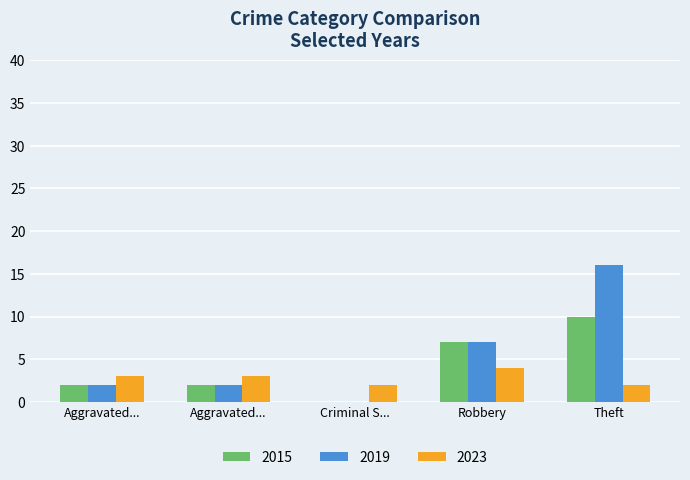

How many distinct data groups are displayed?

3